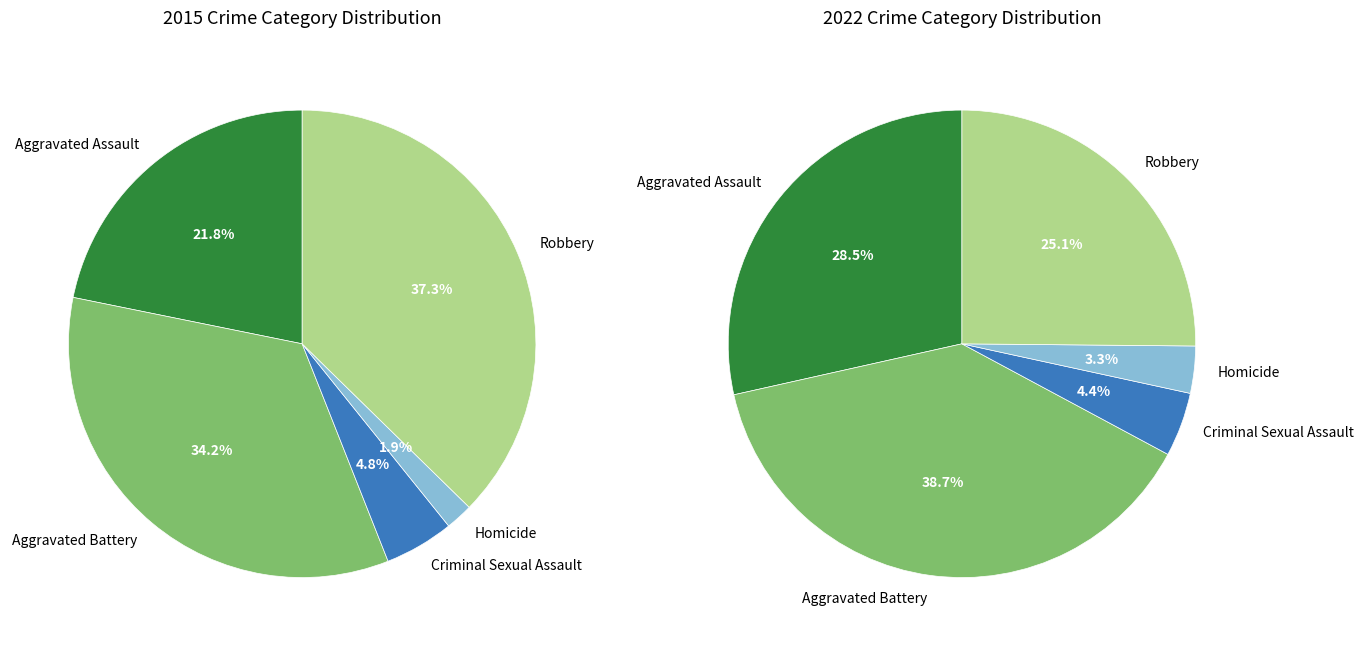

True or false: Homicide accounts for 2% of the total.

True